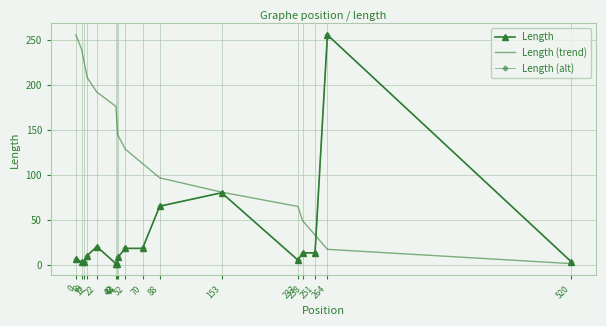

True or false: Length (trend) has a value of 245.9 at 42.

False